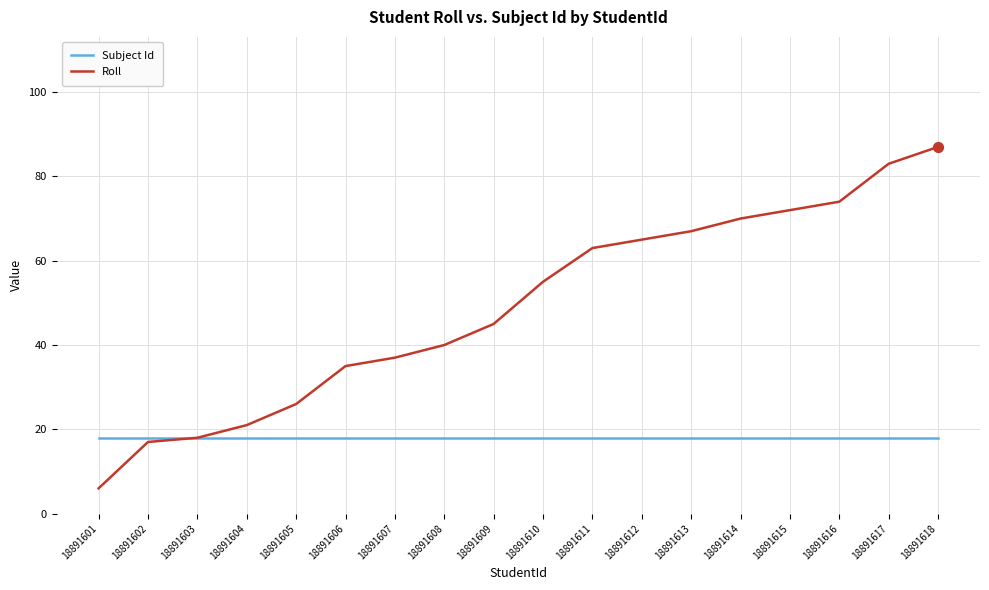

Which series changed the most between 18891602 and 18891617?

Roll